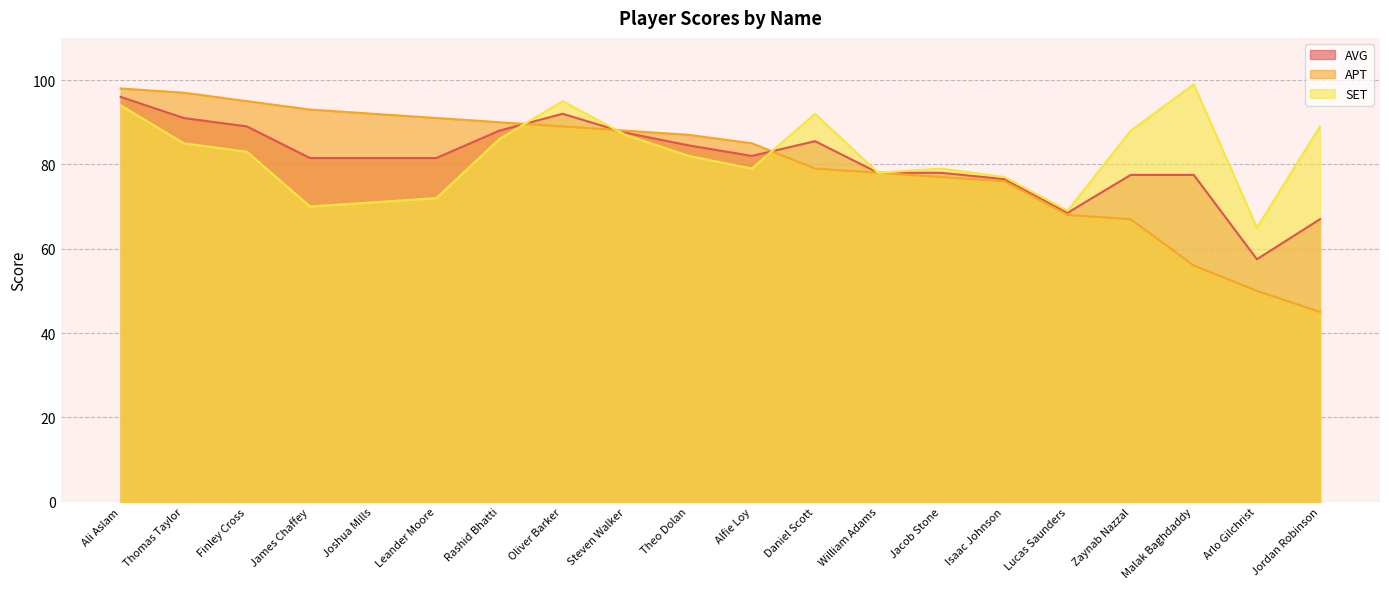

True or false: AVG has more than 1 interior local peaks.

True